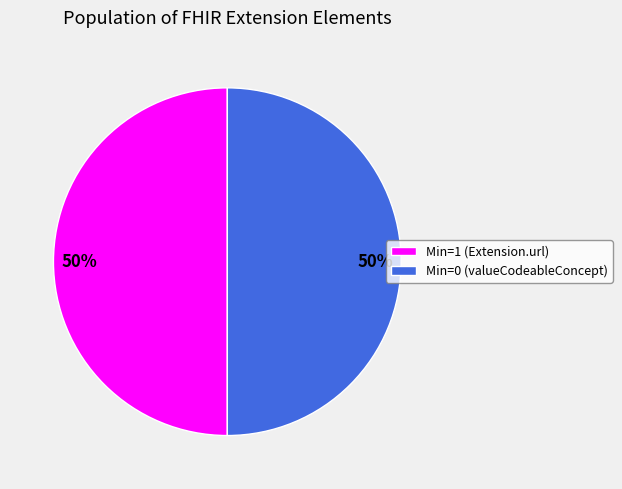

What is the ratio of the value at Min=0 (valueCodeableConcept) to the value at Min=1 (Extension.url)?

1.0